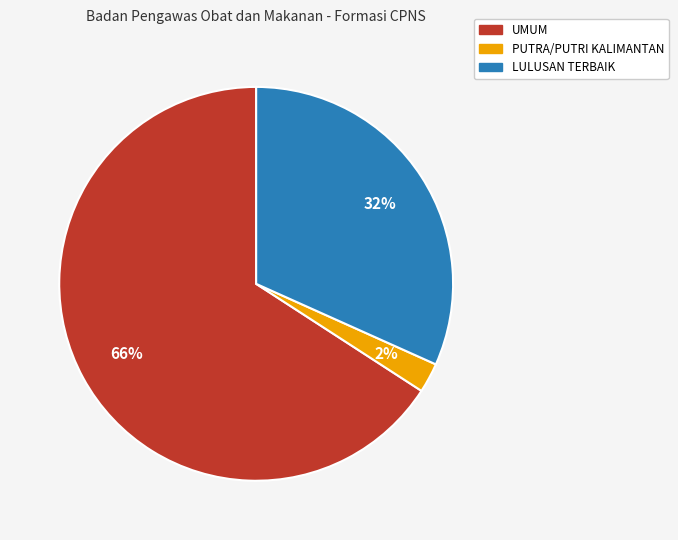

The UMUM slice represents 75% of the pie. True or false?

False